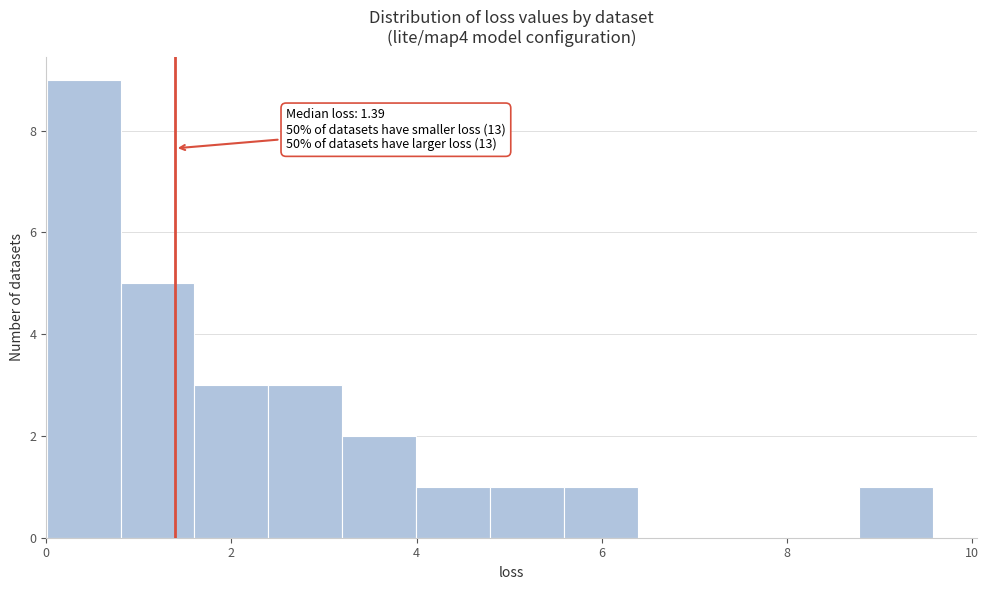

Around what value on the x-axis is the tallest bar? Give the approximate position of its centre, as read against the axis.

0.4